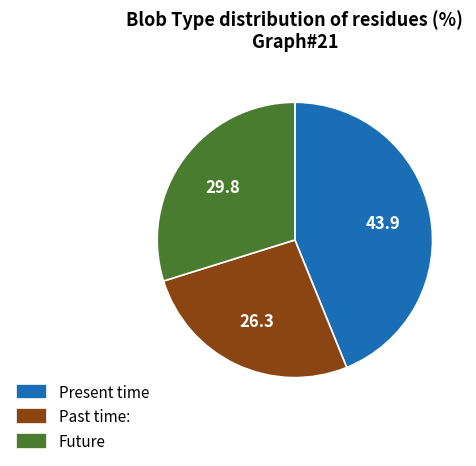

Is the sum of Past time: and Future greater than half?

Yes